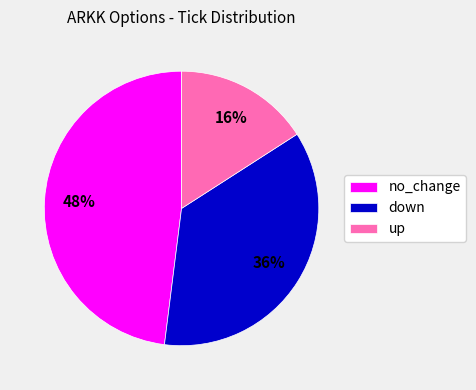

Which has a higher value, up or no_change?

no_change